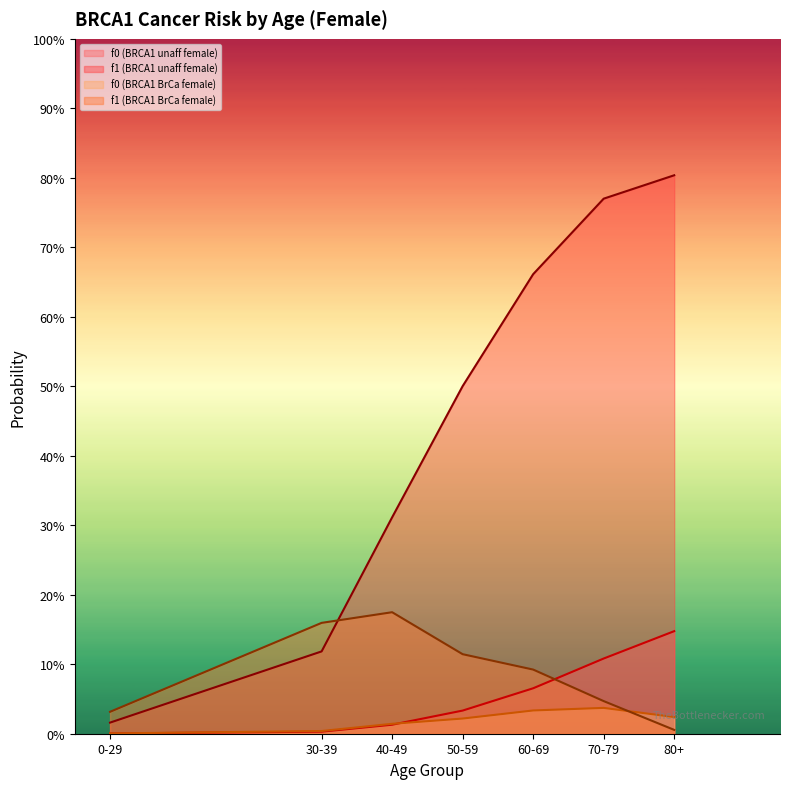

True or false: f0 (BRCA1 BrCa female) has a value of 0.1 at 60-69.

False